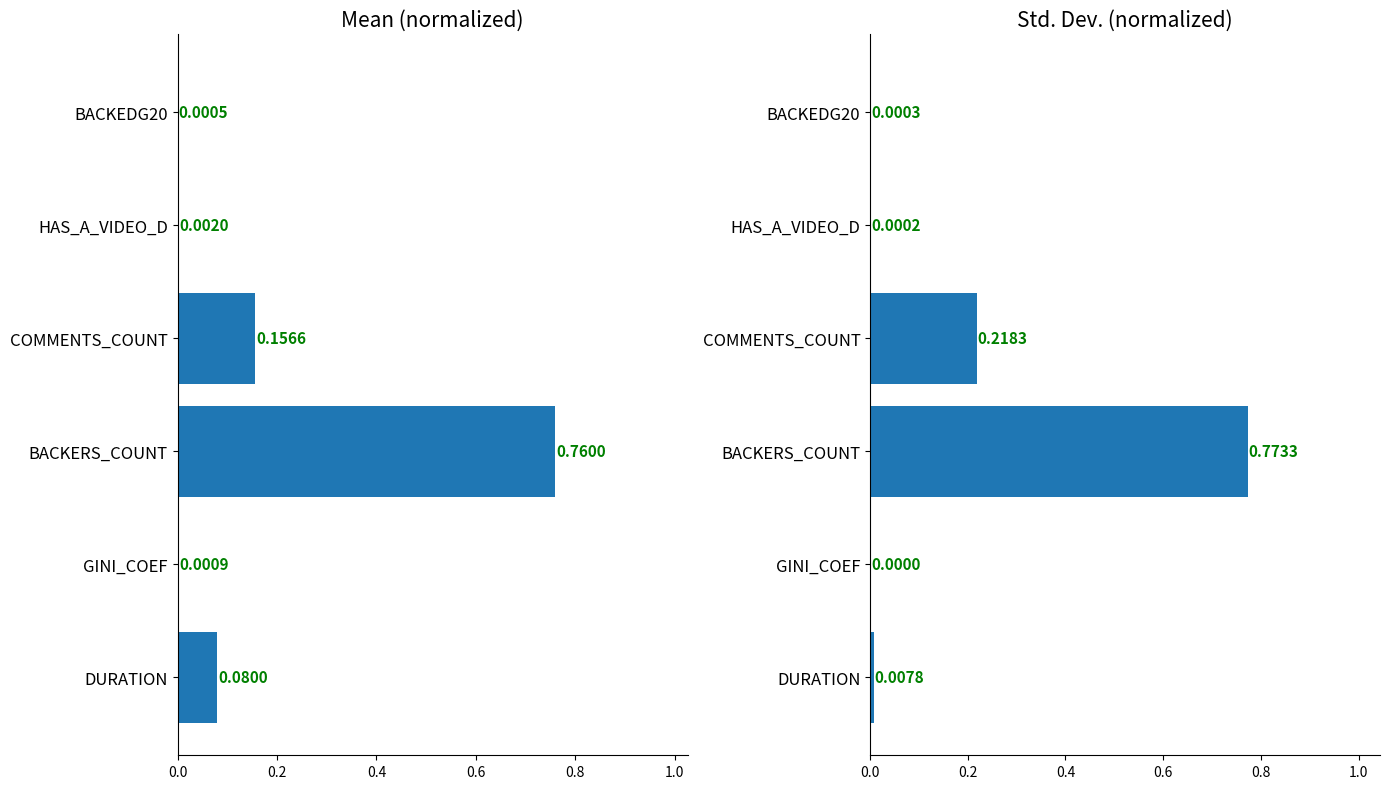

How many categories are shown in the chart?

6